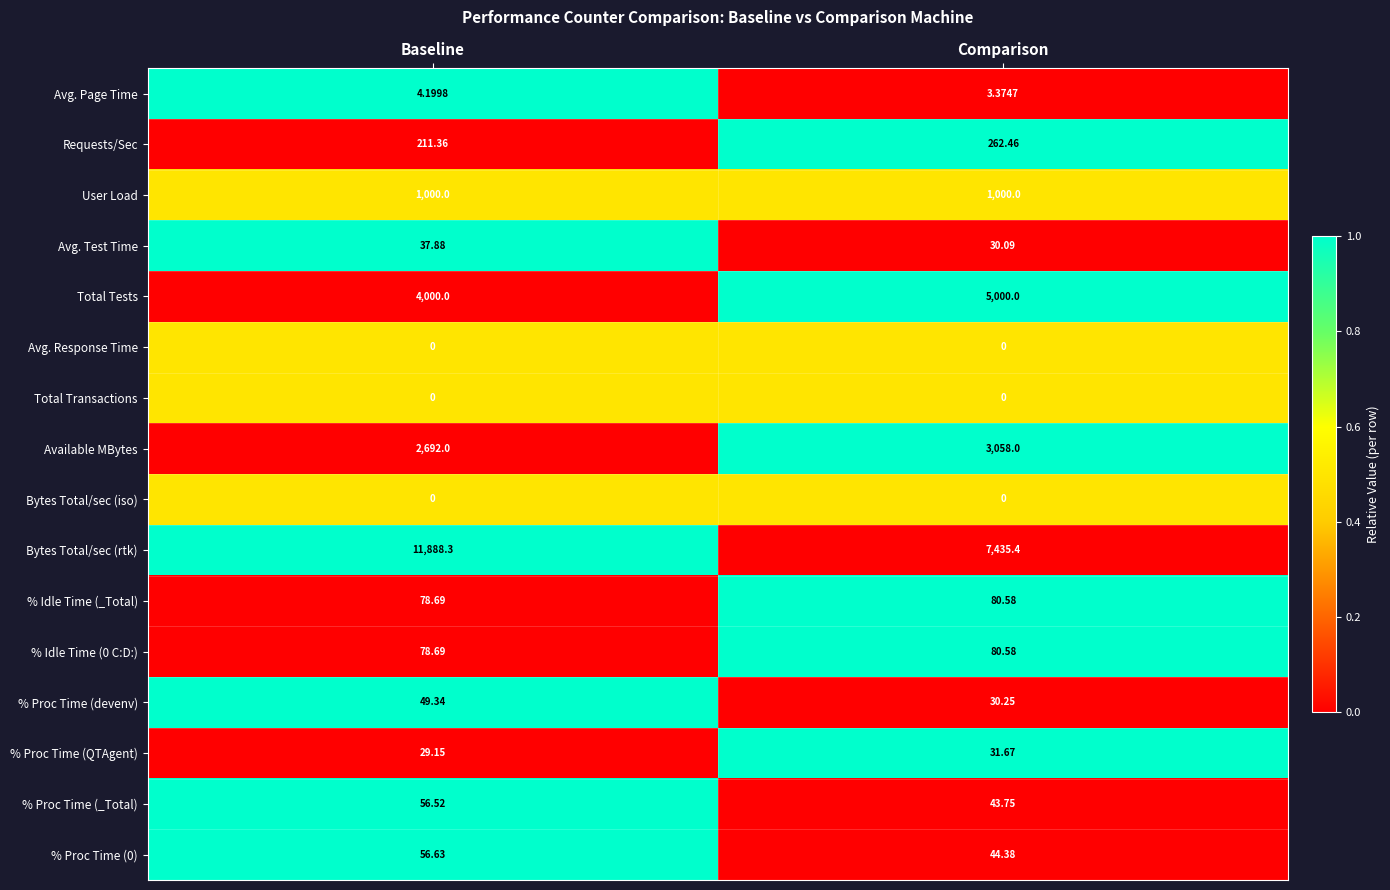

Where is % Proc Time (QTAgent) nearest to the value 30?

Baseline